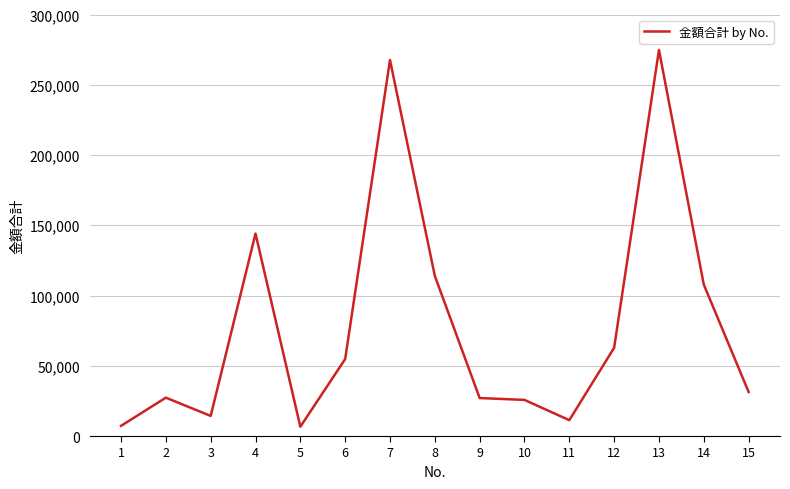

How many distinct data groups are displayed?

1